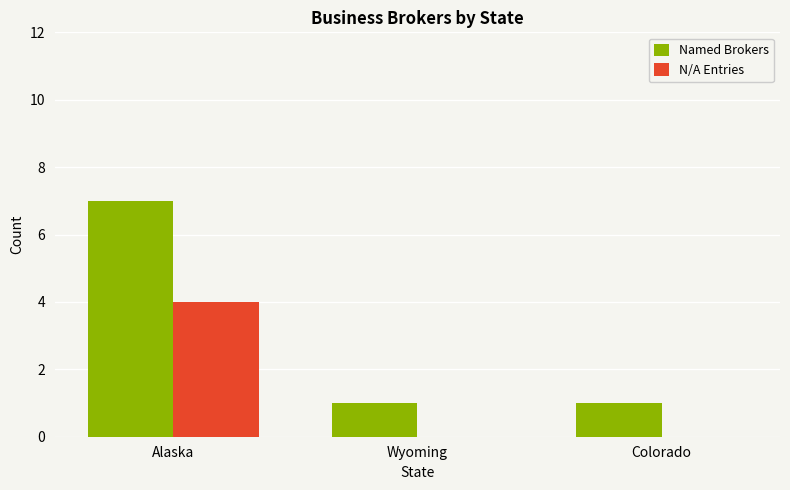

What are all the series names shown in the legend?

Named Brokers, N/A Entries